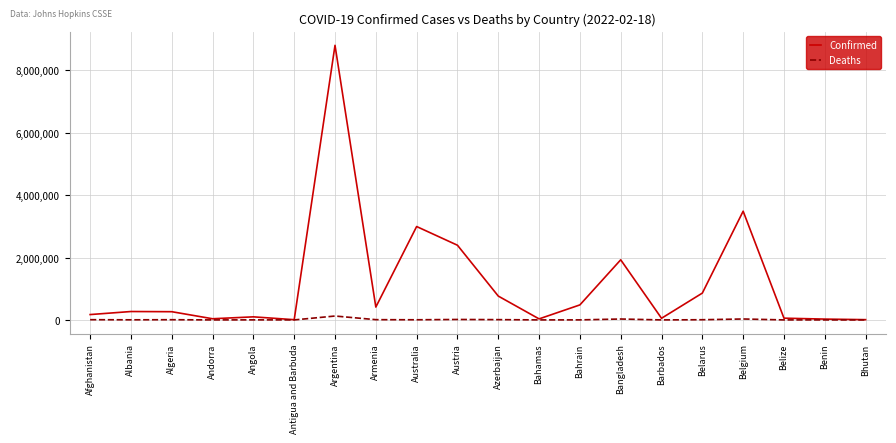

Which series has the largest range (max minus min)?

Confirmed